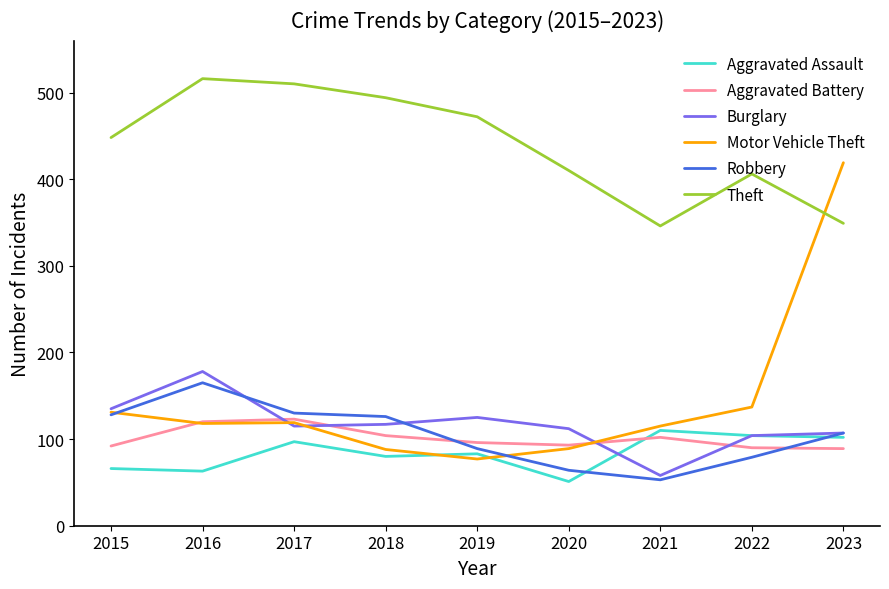

What is the approximate value of Aggravated Assault at 2023?

102